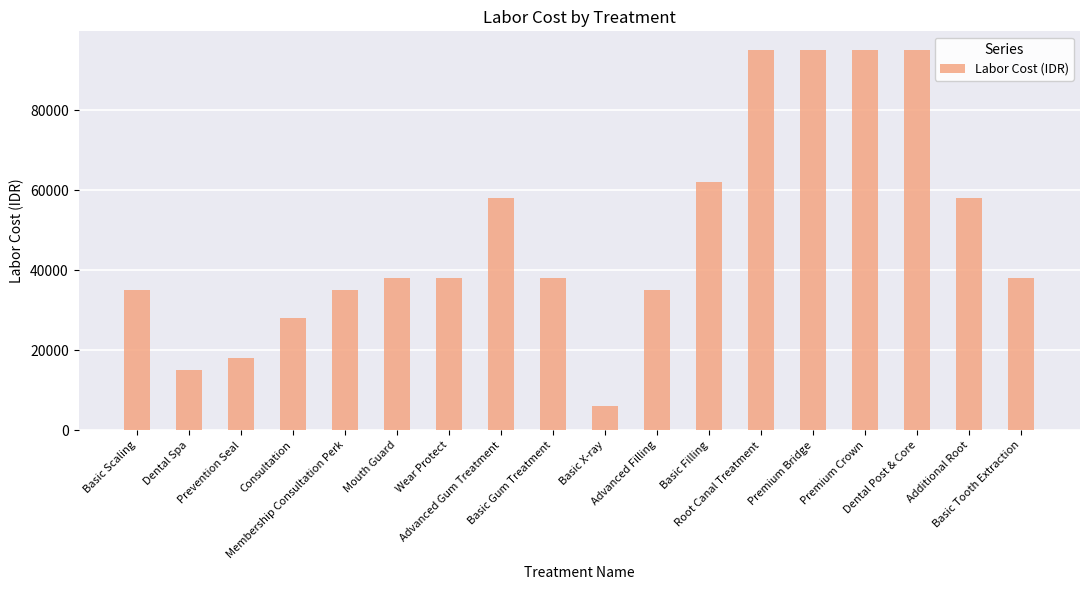

Reading left to right, extract all data points from this chart.

35000	15000	18000	28000	35000	38000	38000	58000	38000	6000	35000	62000	95000	95000	95000	95000	58000	38000